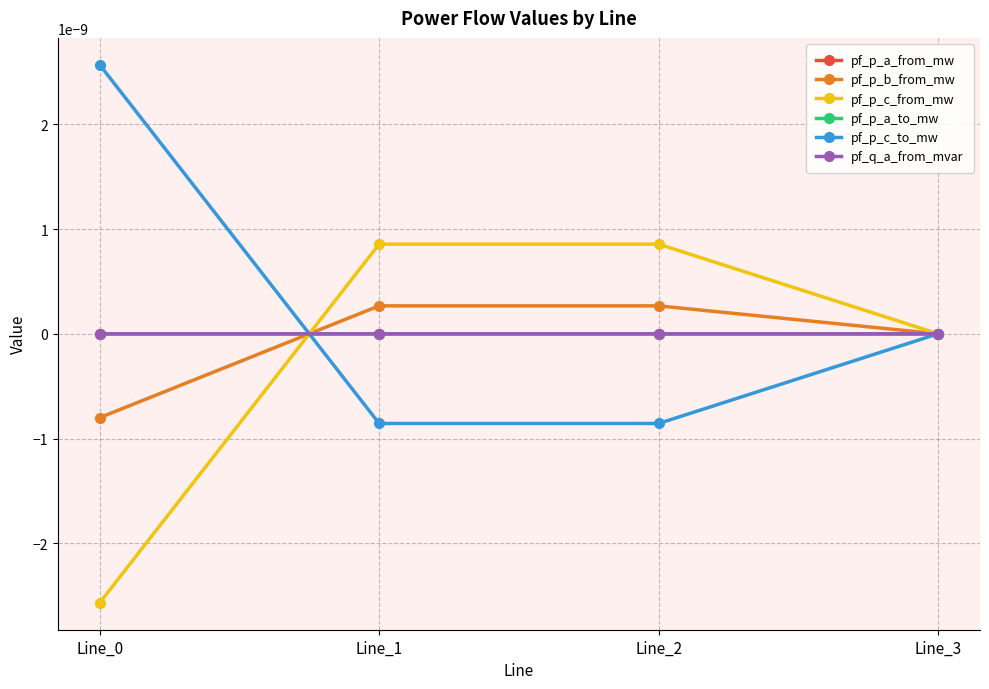

Does the chart have visible grid lines?

Yes